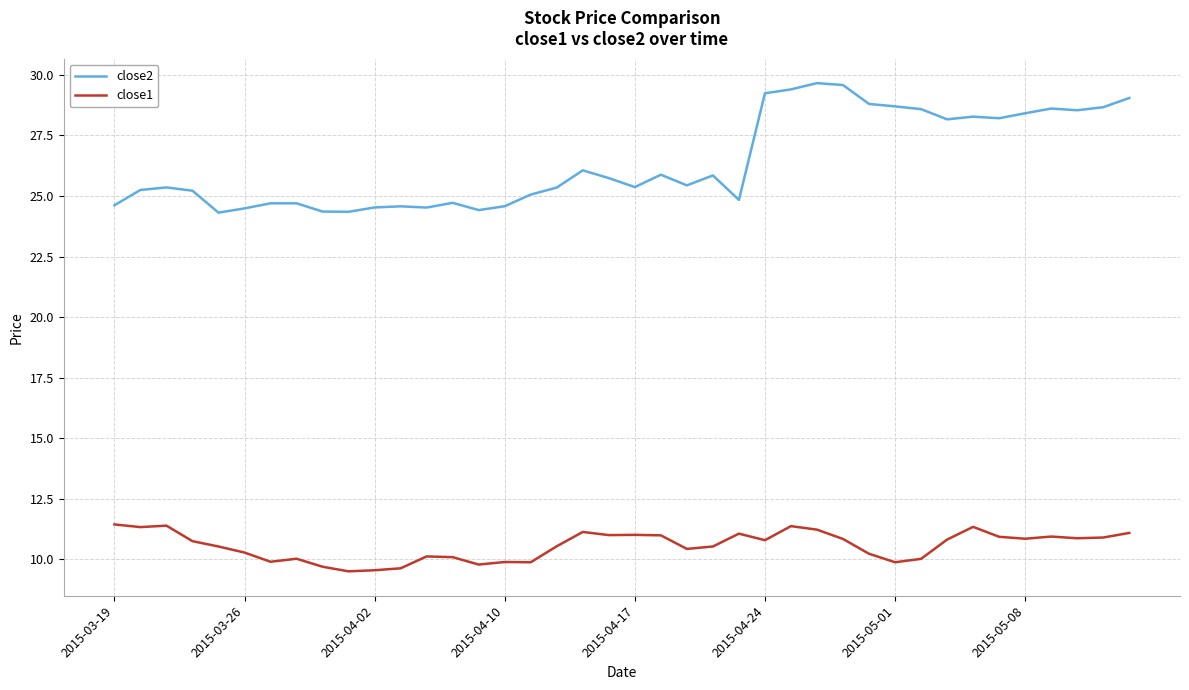

Which series has the largest range (max minus min)?

close2